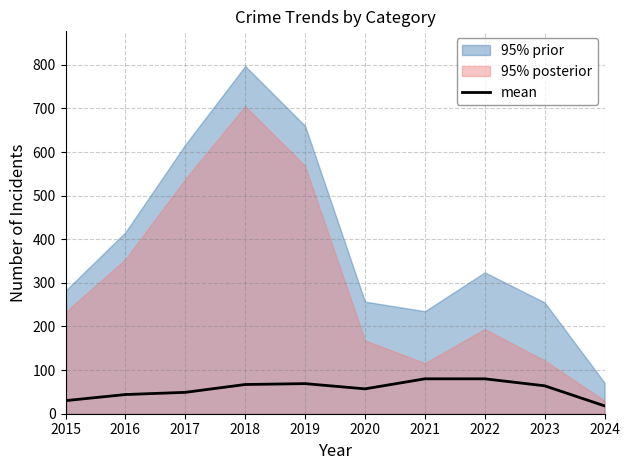

What is the smallest value displayed?

18